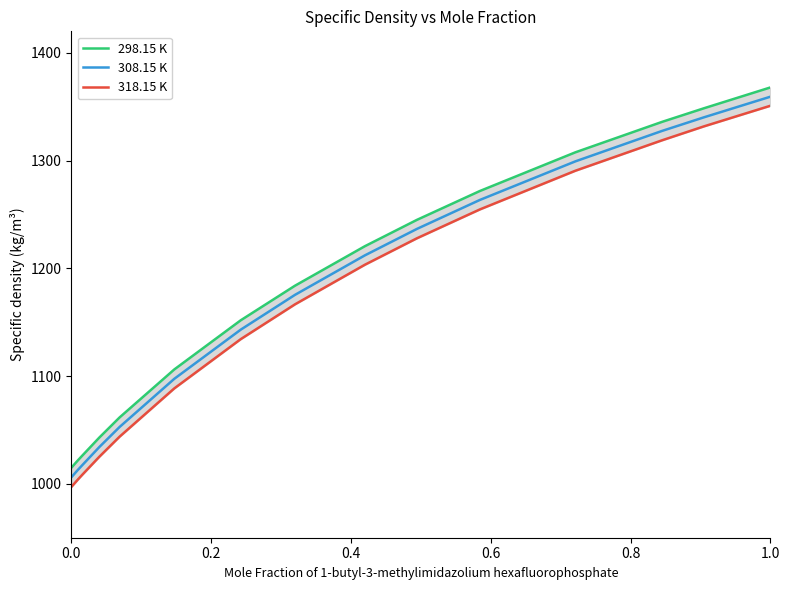

Reading left to right, transcribe all the data shown in this chart.

298.15 K: 1014.9	1021.8	1026.2	1043.0	1061.7	1106.2	1151.8	1183.9	1220.6	1245.0	1271.8	1307.7	1336.0	1348.6	1367.9
308.15 K: 1006.0	1012.9	1017.4	1034.2	1052.8	1097.5	1143.1	1175.4	1212.1	1236.6	1263.5	1299.3	1327.6	1340.2	1359.3
318.15 K: 997.0	1004.0	1008.5	1025.2	1043.8	1088.6	1134.3	1166.6	1203.4	1227.9	1254.7	1290.6	1318.9	1331.8	1350.9